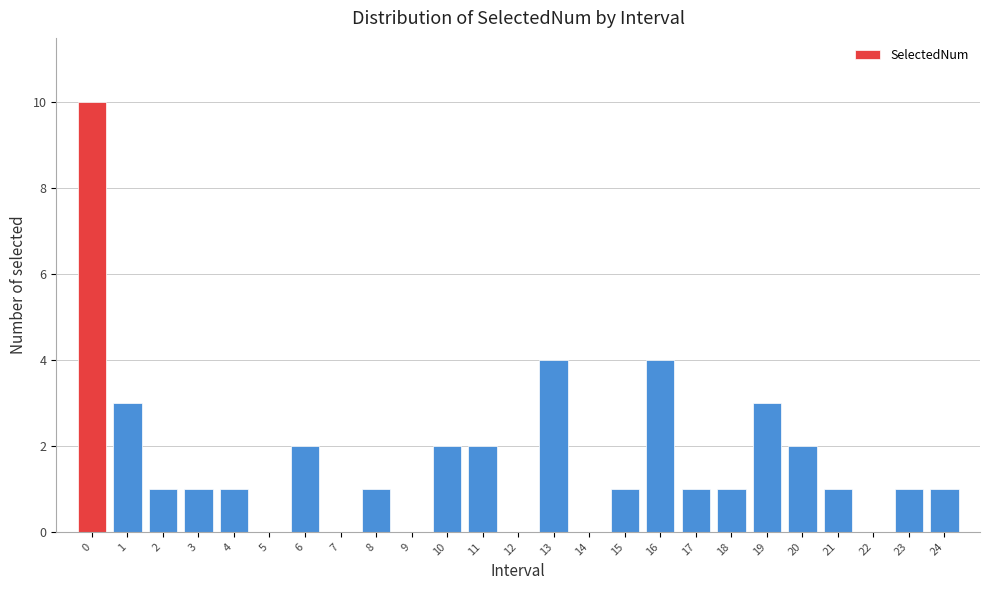

Reading left to right, what are all the values shown in this chart?

0=10	1=3	2=1	3=1	4=1	5=0	6=2	7=0	8=1	9=0	10=2	11=2	12=0	13=4	14=0	15=1	16=4	17=1	18=1	19=3	20=2	21=1	22=0	23=1	24=1